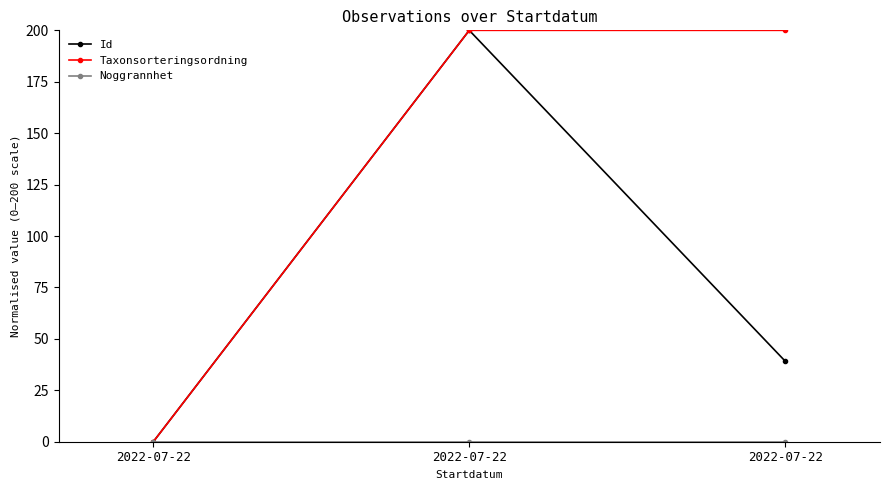

How many series are shown in this chart?

3